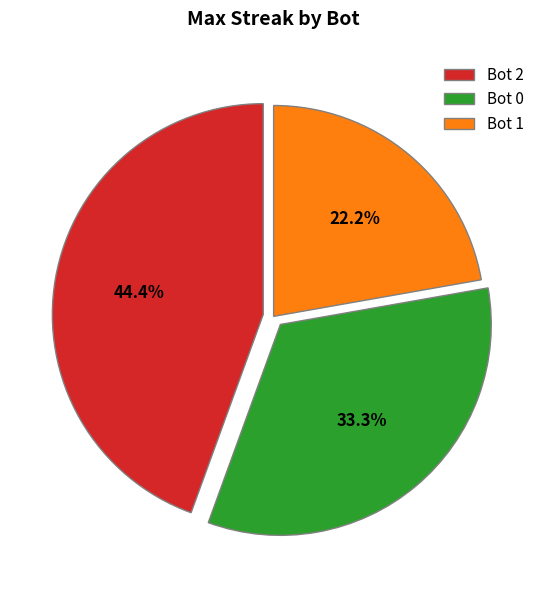

Does Bot 1 account for over 50% of the chart?

No